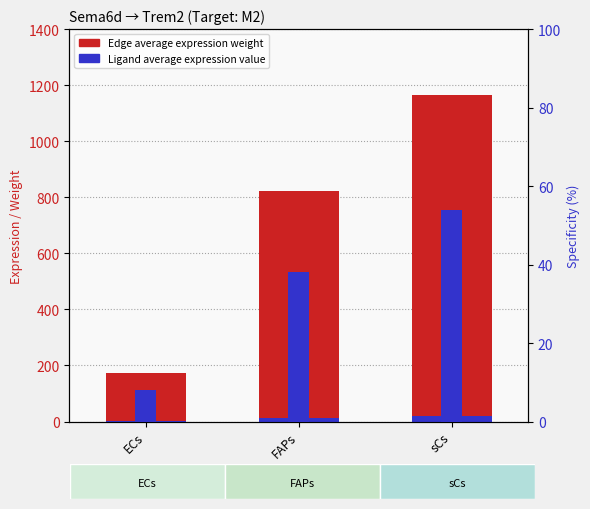

Reading left to right, what are all the values shown in this chart?

Edge average expression weight: 173.1	821.5	1165.4
Ligand average expression value: 3.0	14.0	19.9
Ligand derived specificity of average expression value: 8.0	38.0	54.0